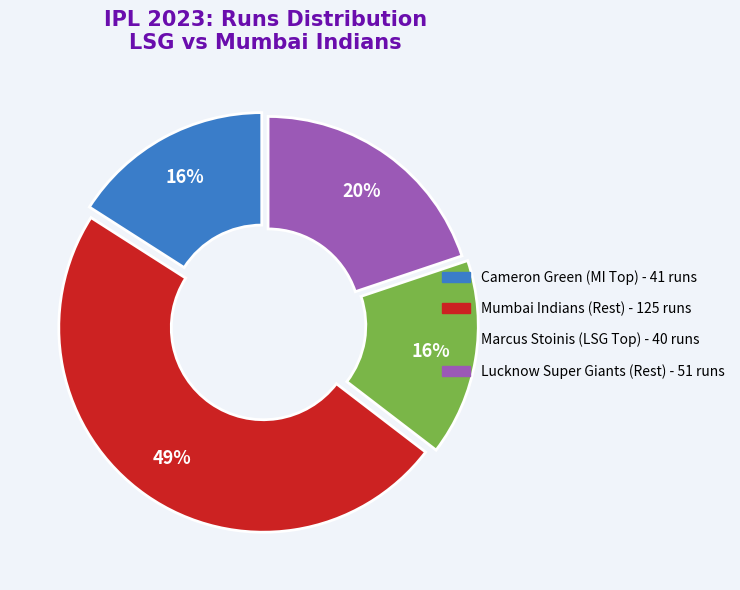

To the nearest percent, what is the average slice percentage?

25%